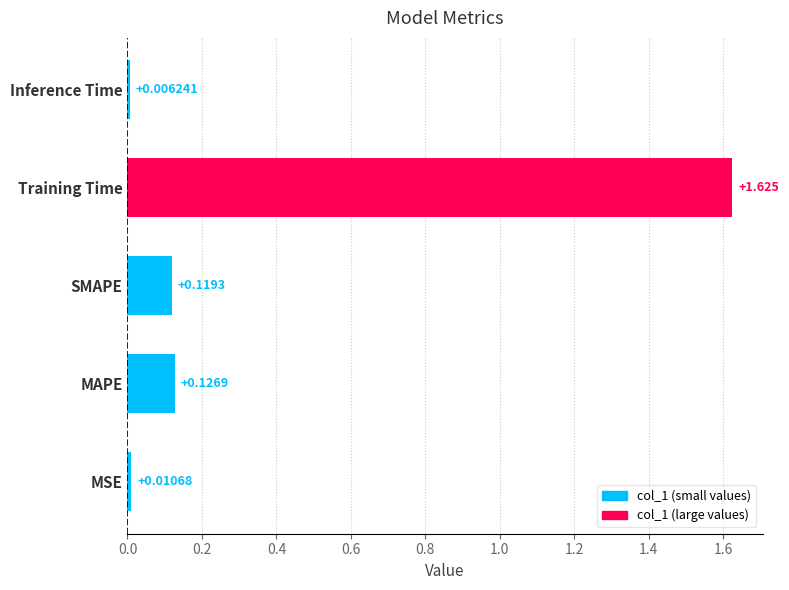

Which category has the lowest value across all series?

Inference Time